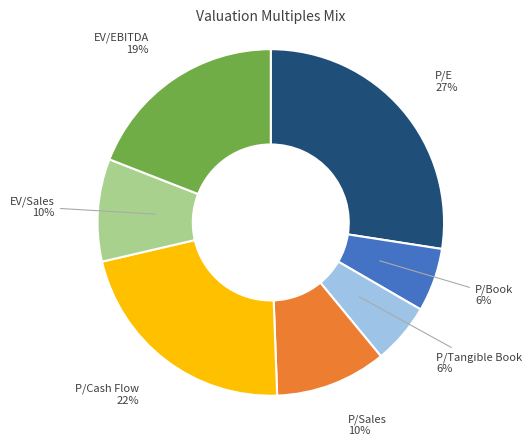

Is there a majority slice in this chart?

No